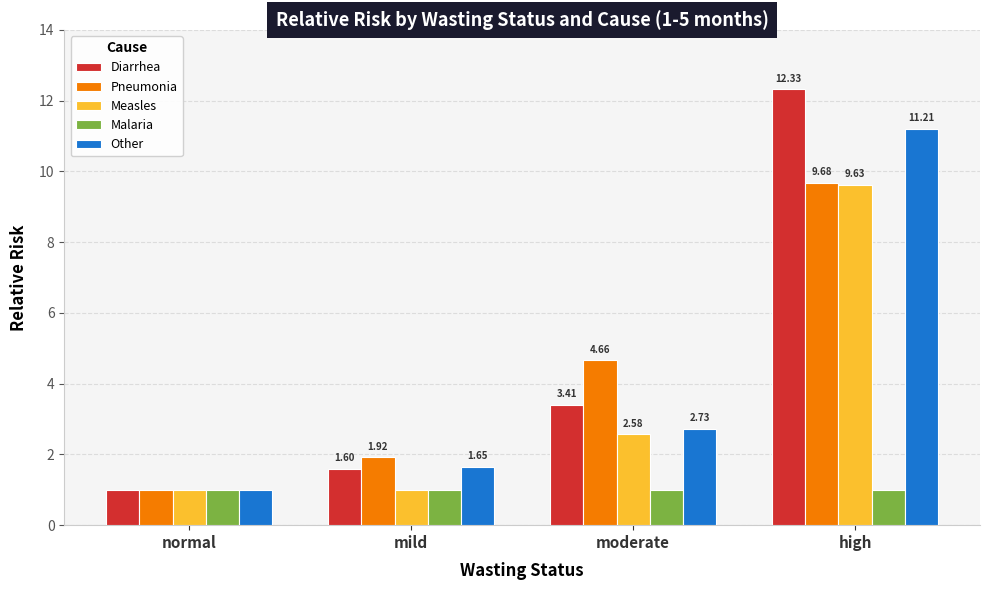

True or false: Malaria has a value of 0.4 at high.

False